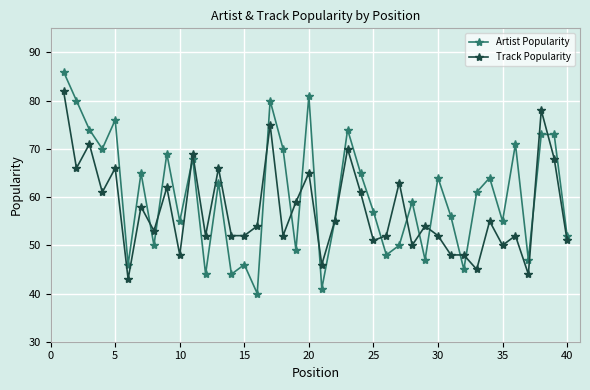

What is the minimum value for Track Popularity?

43